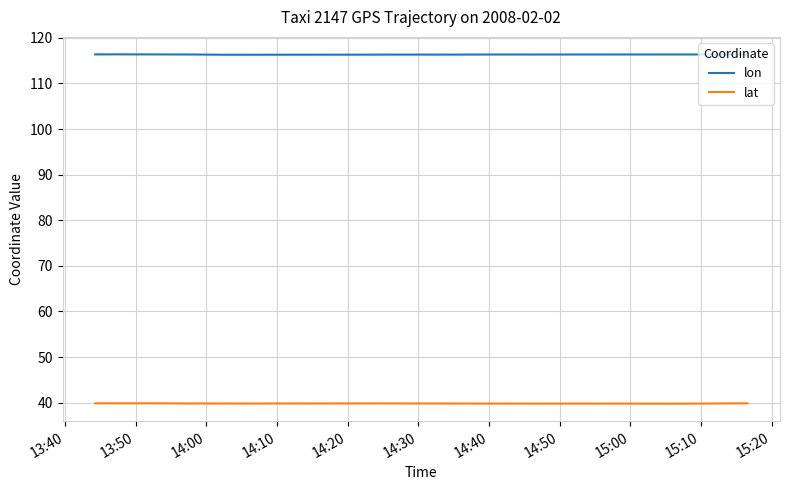

Which series has the largest total across all categories?

lon